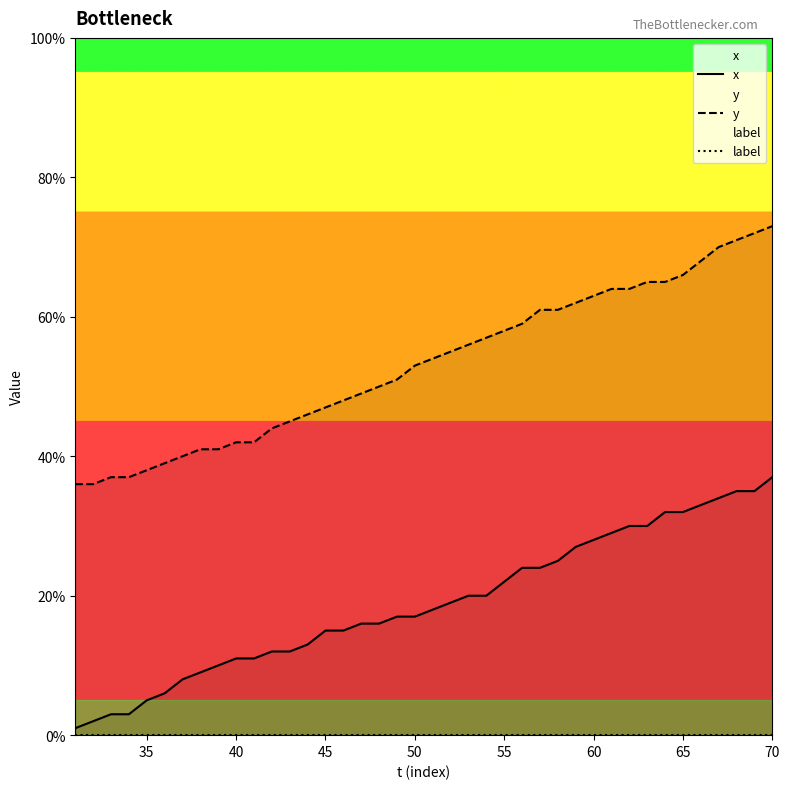

The x series shows 51 at 65. True or false?

False